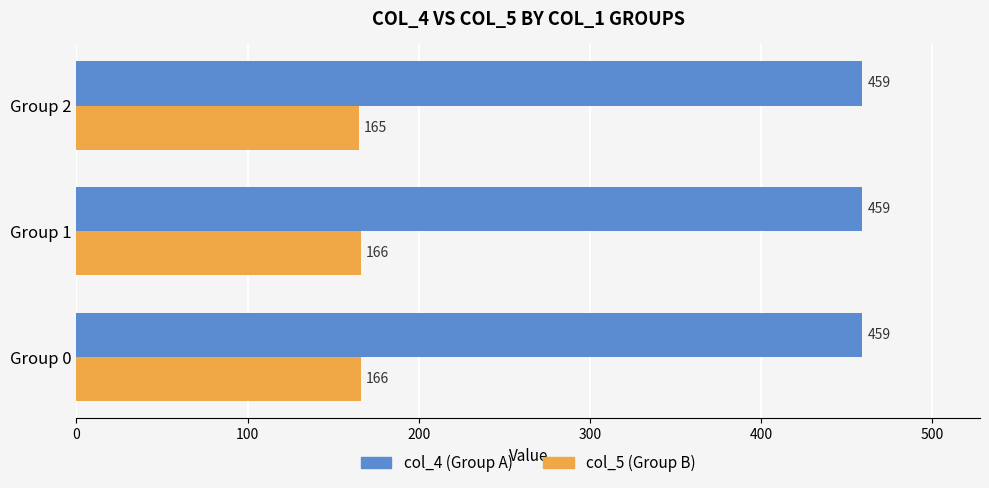

How many col_5 (Group B) values are between 165 and 166?

3